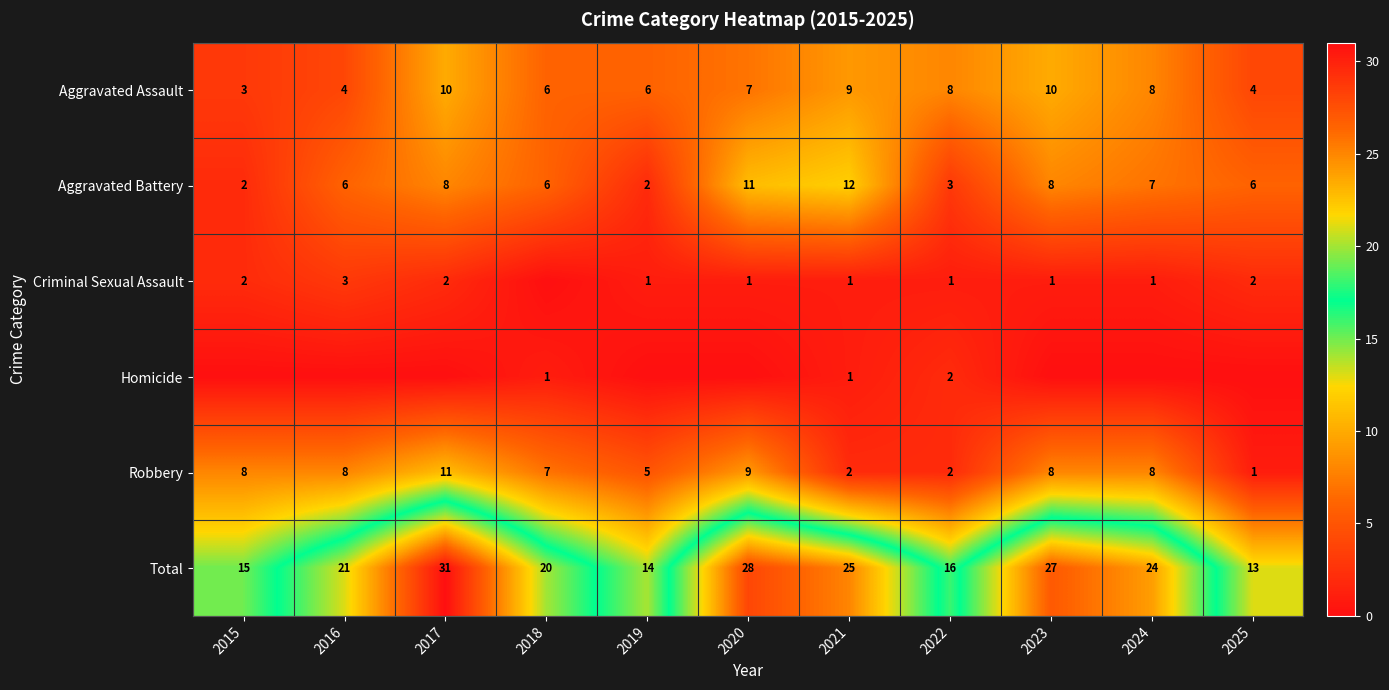

Is it true that Aggravated Battery equals 3 at 2022?

True